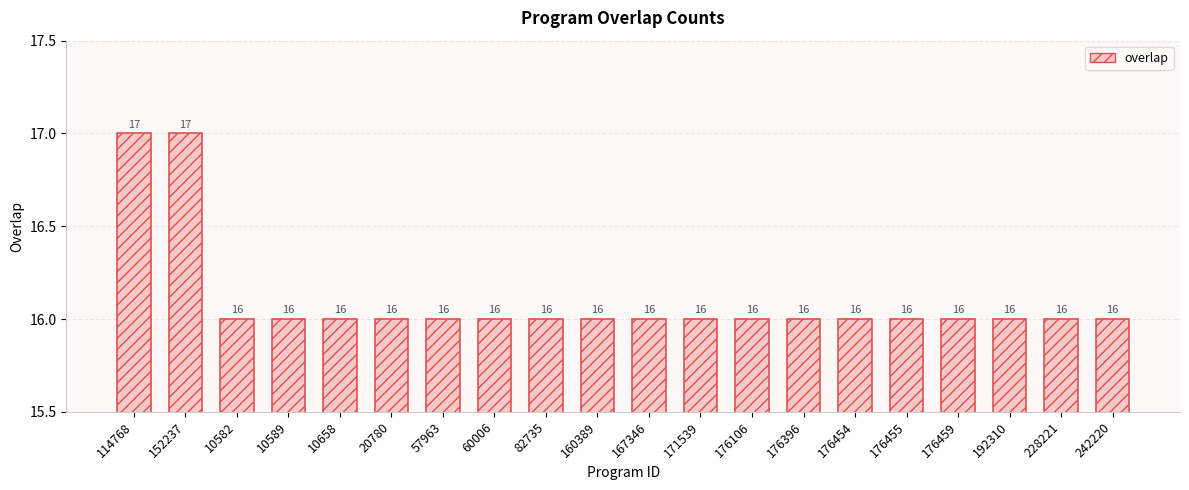

What is the minimum value shown in the chart?

16